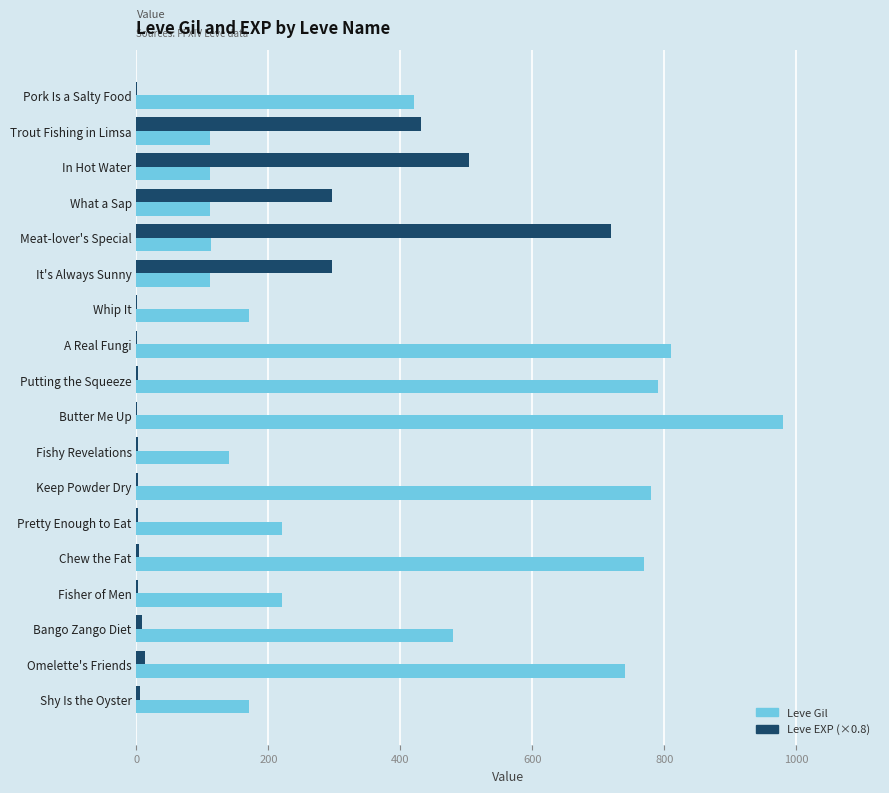

Which series has the largest total across all categories?

Leve Gil